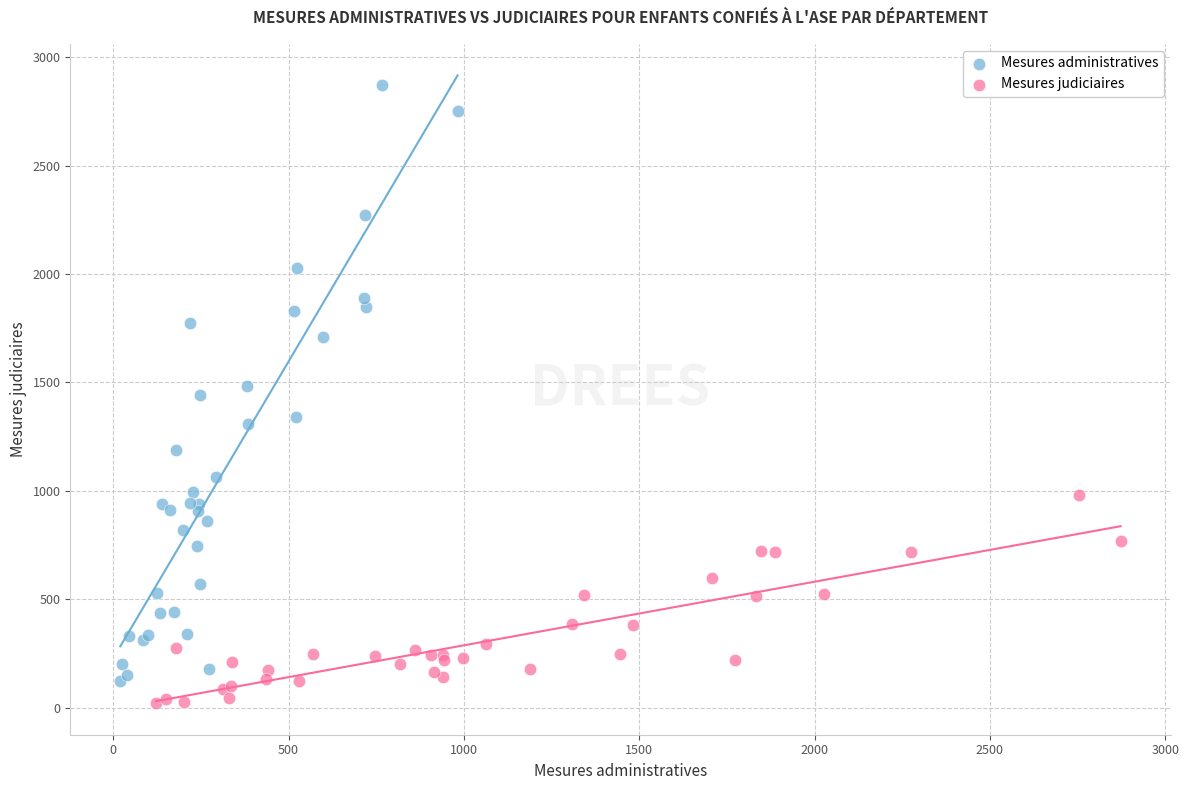

Which series reaches the minimum Y coordinate?

Mesures judiciaires